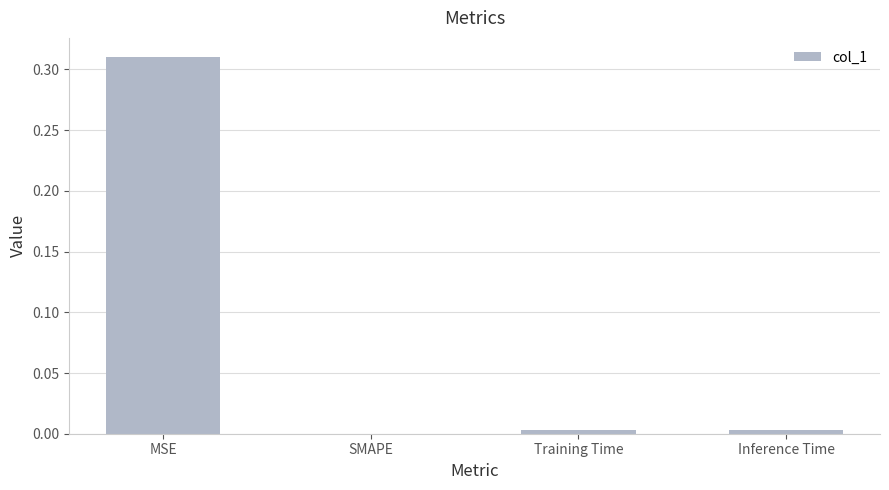

The chart shows a value of 0.0 at Training Time. True or false?

True